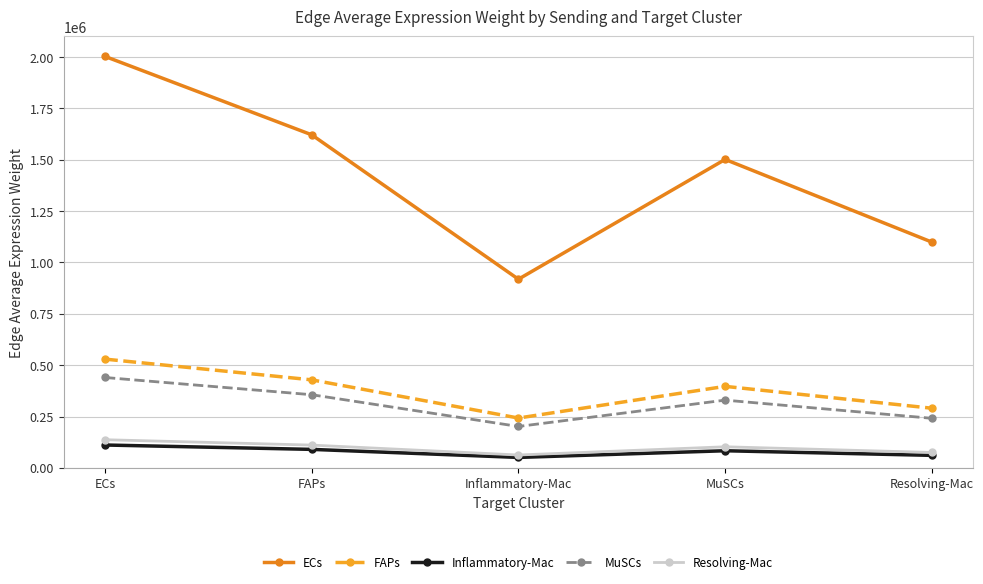

True or false: ECs has more than 0 points higher than both neighbors.

True